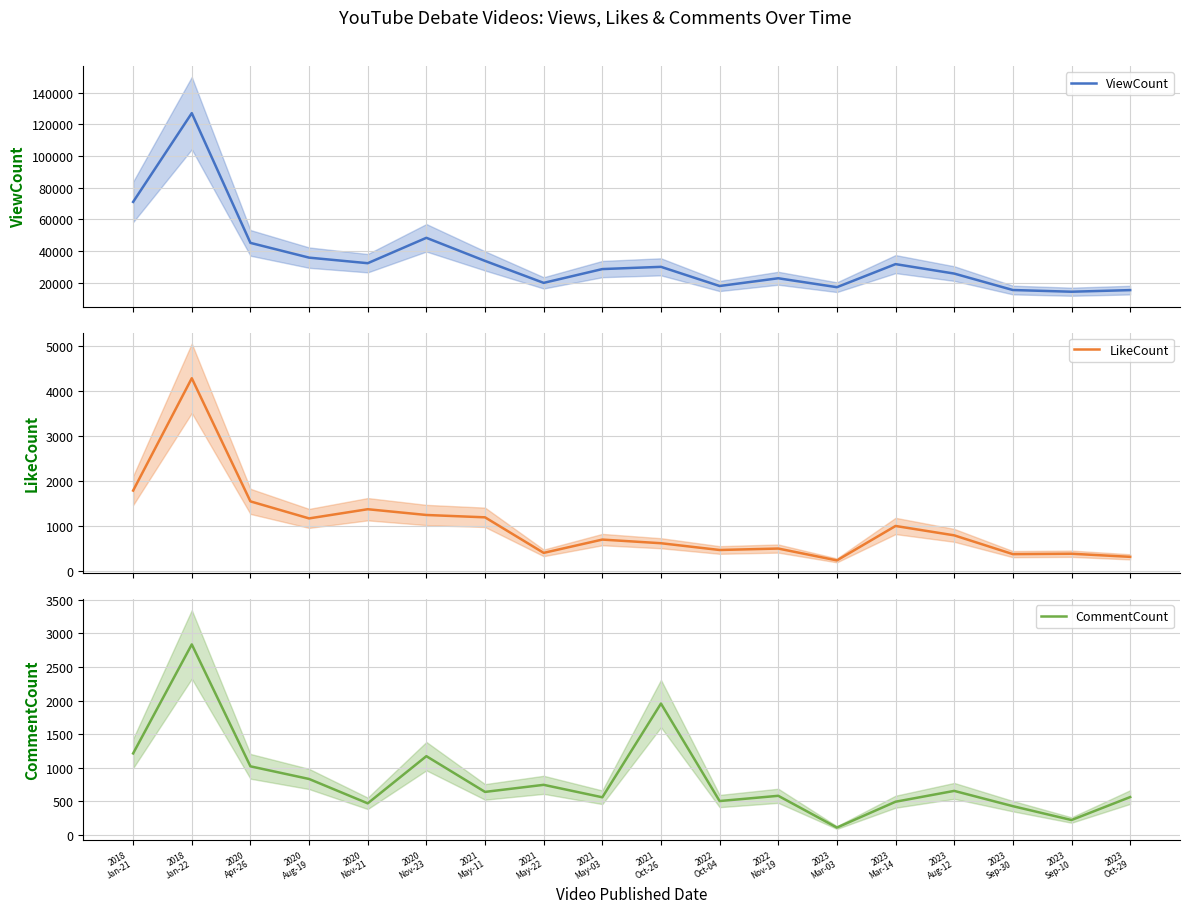

What is the maximum value for ViewCount?

127122